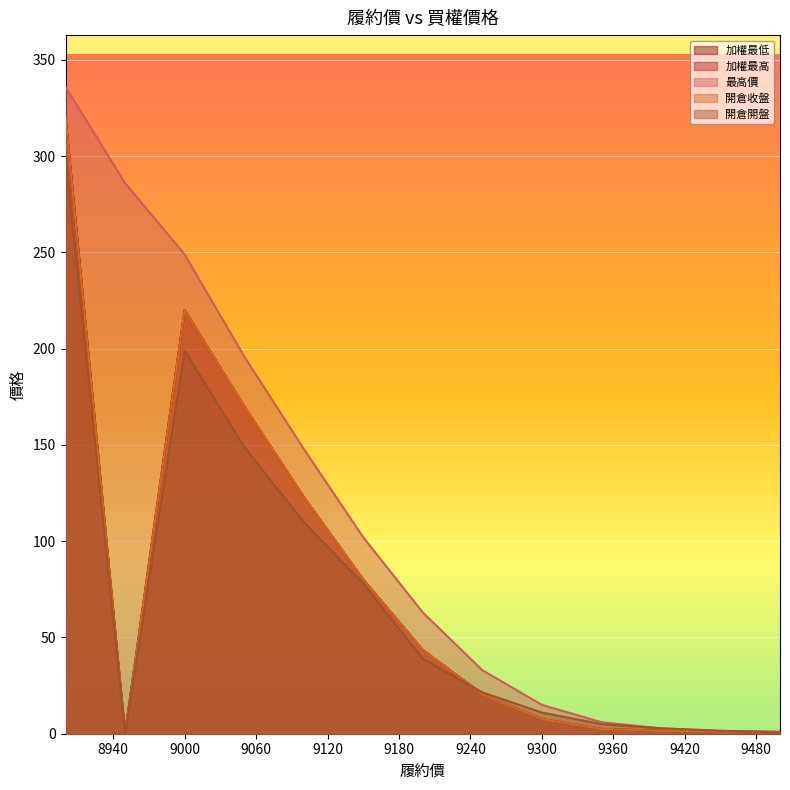

The value of 加權最高 at 9100 is 208.1. True or false?

False